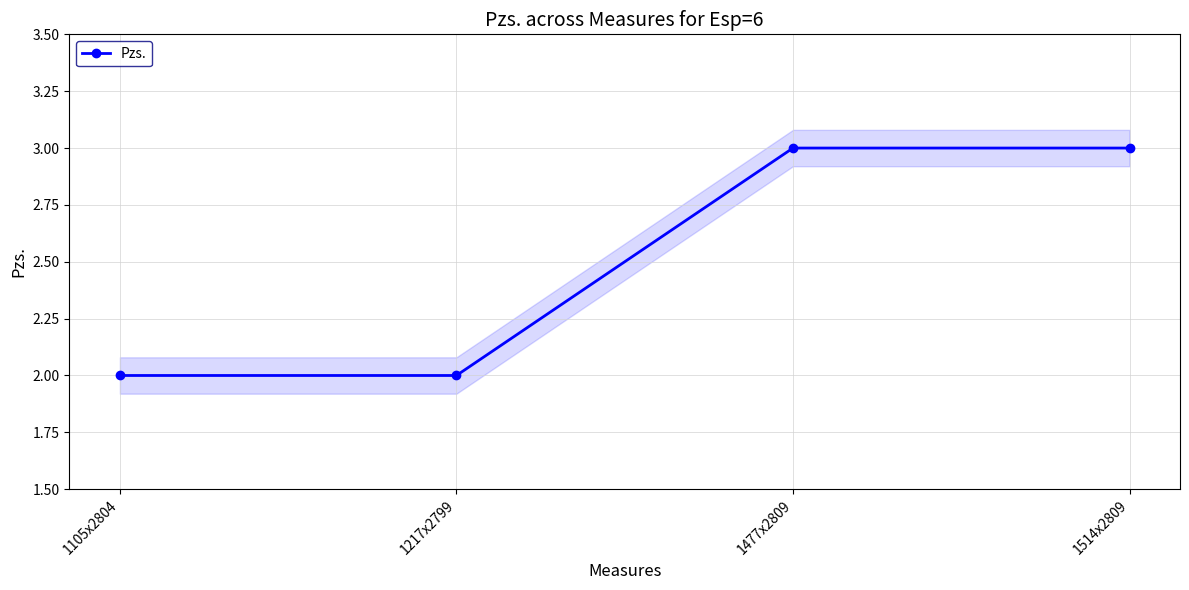

Between 1105x2804 and 1477x2809, which is larger?

1477x2809